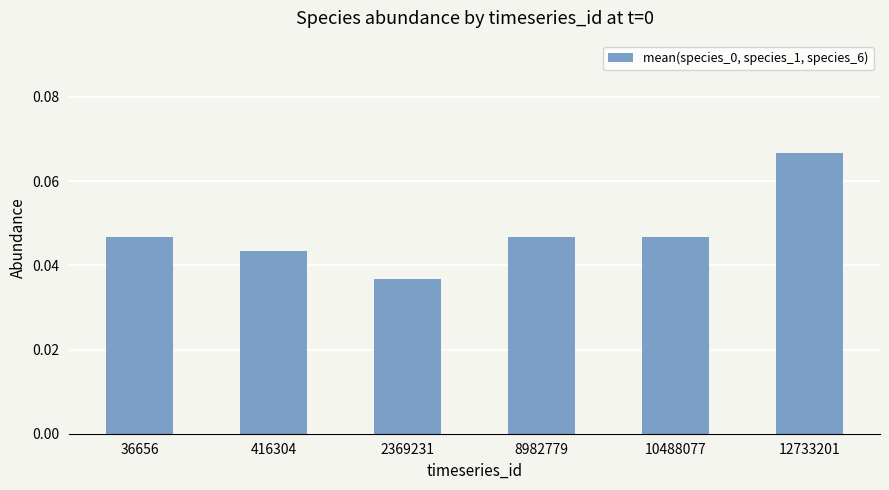

True or false: the data shows 0.1 at 36656.

False